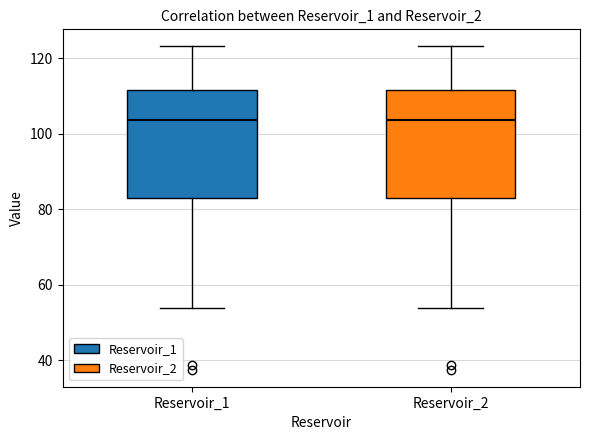

Reading left to right, transcribe this box plot: for each box, give where its median line is, the range the box spans, and where its two whiskers end, as read against the y-axis. The values are not printed on the chart, so give them approximately, as read against the axis.

Reservoir_1: median 104, box 84 to 112, whiskers 54 to 124
Reservoir_2: median 104, box 84 to 112, whiskers 54 to 124